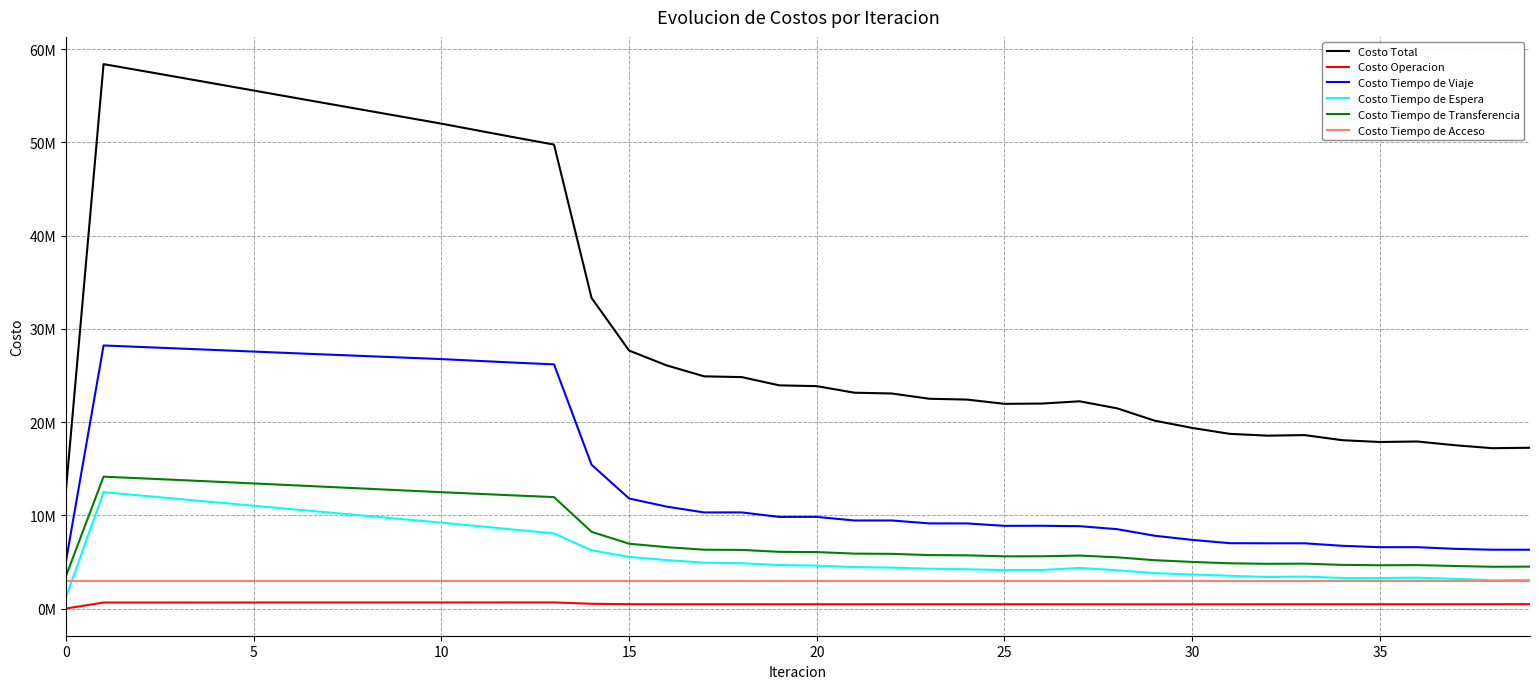

True or false: Costo Operacion has more than 1 interior local peaks.

True